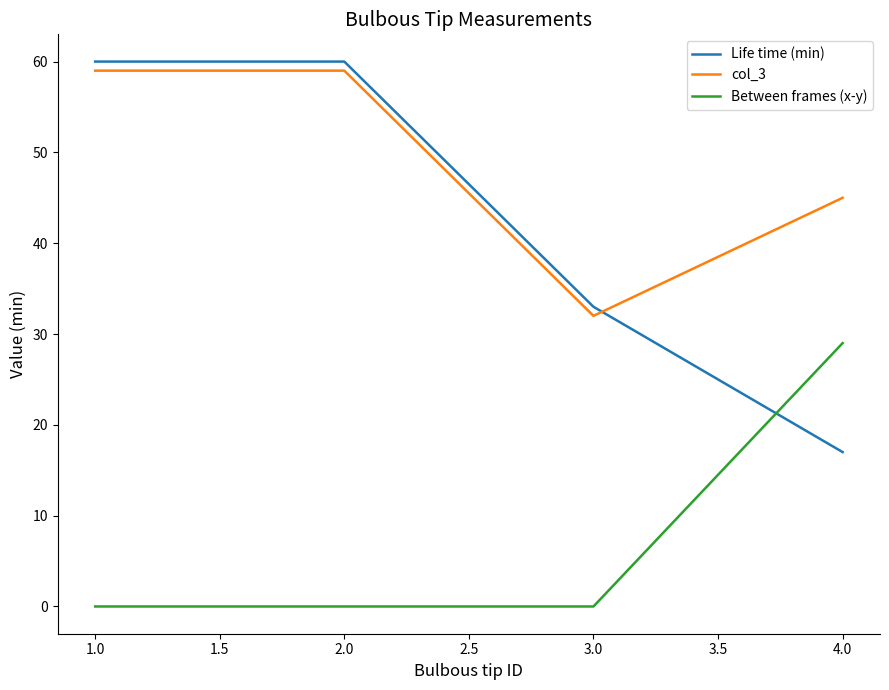

Where is the first local minimum for col_3?

3.0